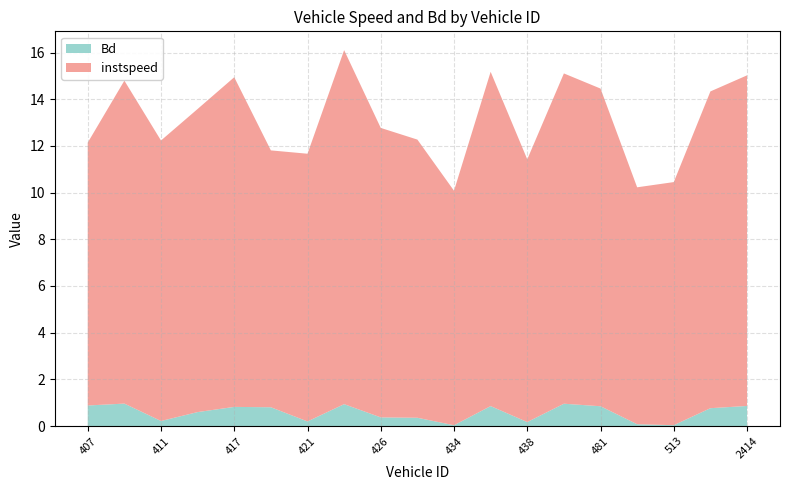

Reading left to right, what are all the values shown in this chart?

instspeed: 11.3	13.8	12.0	13.0	14.1	11.0	11.5	15.2	12.4	11.9	10.0	14.3	11.3	14.1	13.6	10.1	10.4	13.6	14.2
Bd: 0.9	1.0	0.2	0.6	0.8	0.8	0.2	0.9	0.4	0.4	0.0	0.9	0.2	1.0	0.8	0.1	0.0	0.8	0.9